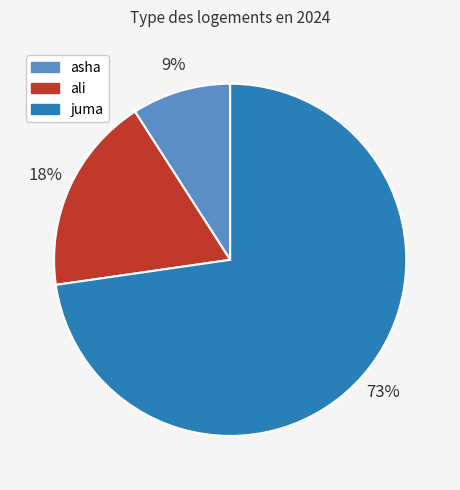

Combined, do ali and juma account for over 50%?

Yes